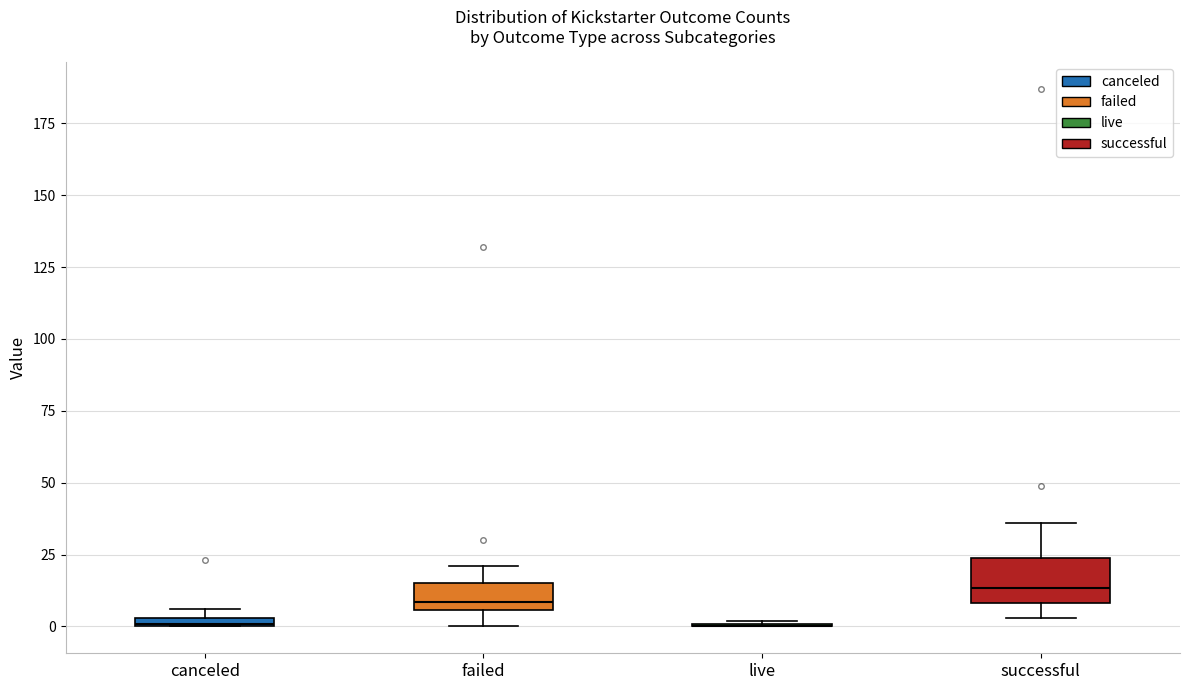

Where does the lower whisker of the box for failed end on the y-axis? The values are not printed on the chart, so give them approximately, as read against the axis.

0